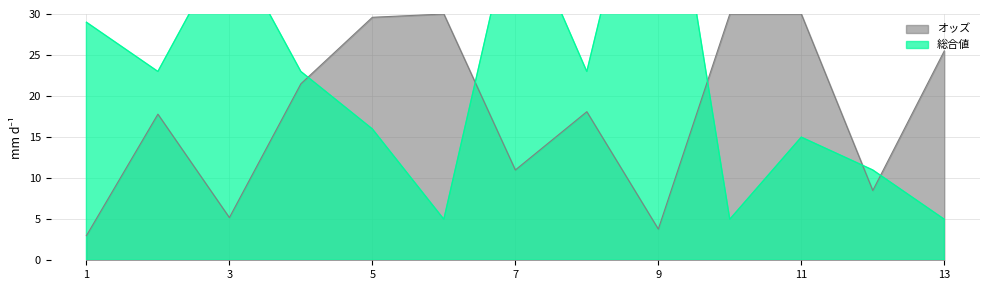

What is the highest value of the オッズ series?

30.0